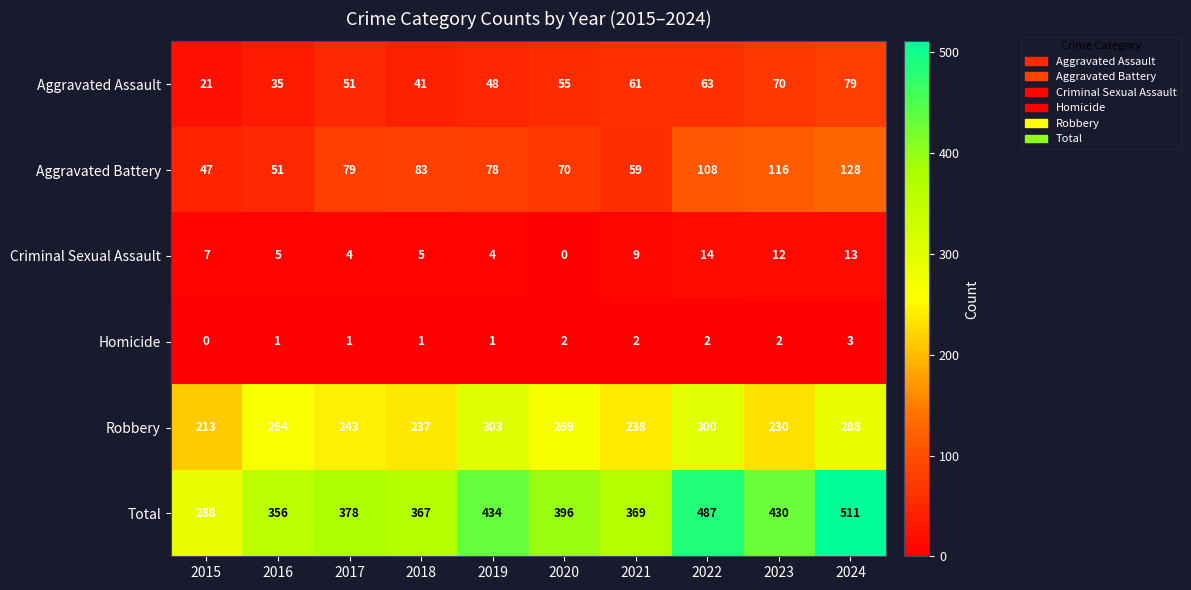

Which series has the largest total across all categories?

Total